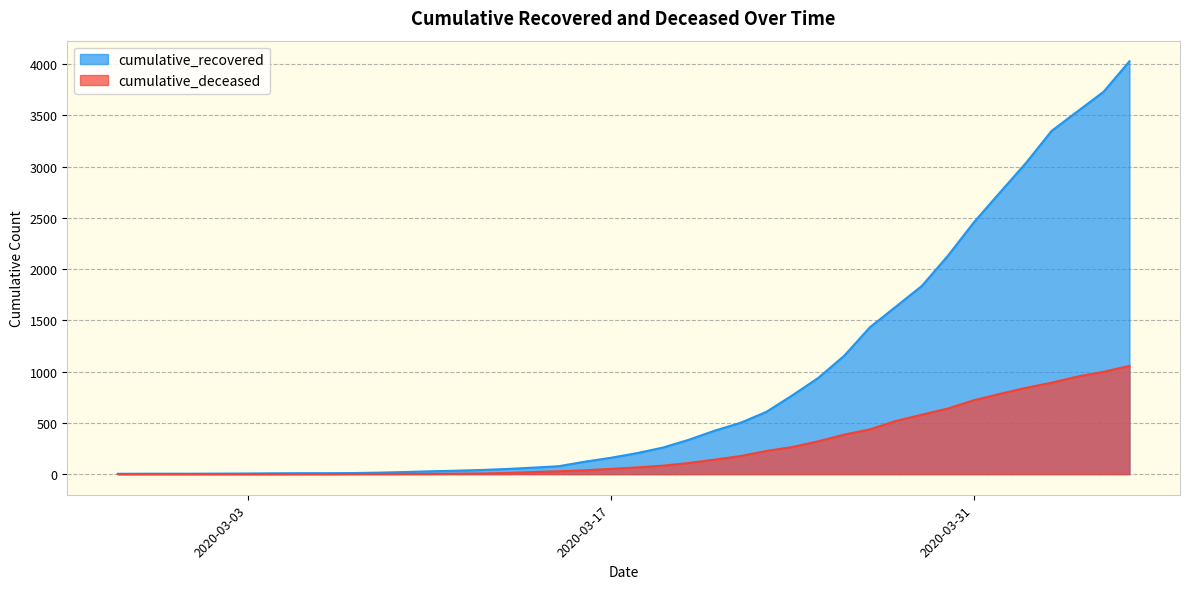

What is the total value across all series at 2020-03-11?

37